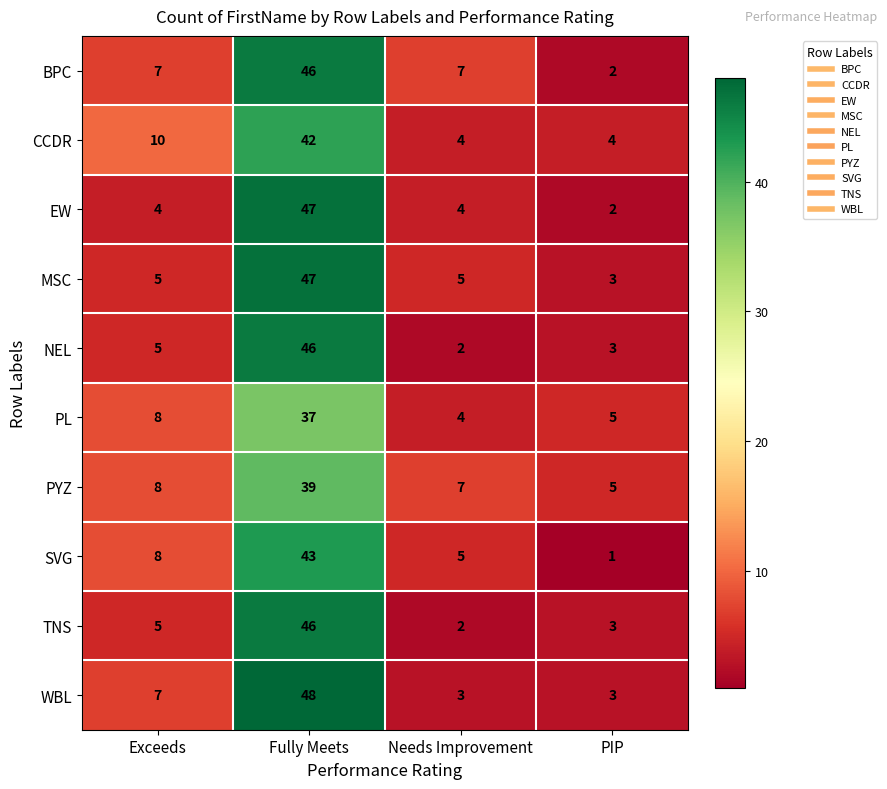

What is the sum of all PYZ values?

59